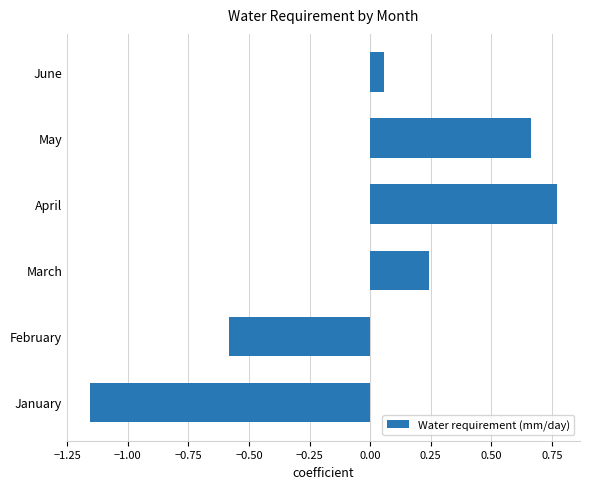

What is the difference between the maximum and second lowest values?

1.4